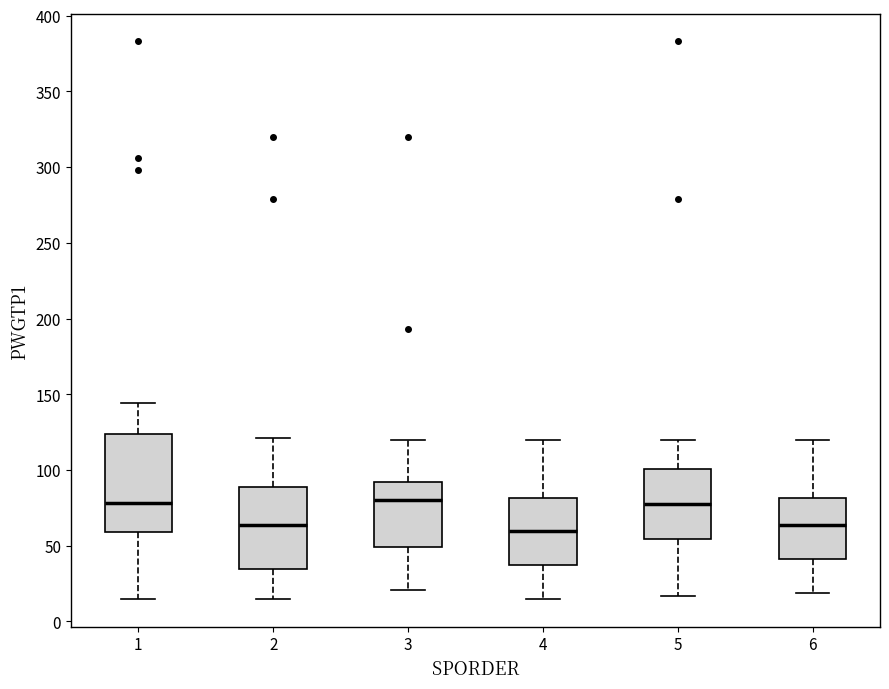

Reading left to right, transcribe this box plot: for each box, give where its median line is, the range the box spans, and where its two whiskers end, as read against the y-axis. The values are not printed on the chart, so give them approximately, as read against the axis.

1: median 80, box 60 to 125, whiskers 15 to 145
2: median 65, box 35 to 90, whiskers 15 to 120
3: median 80, box 50 to 90, whiskers 20 to 120
4: median 60, box 35 to 80, whiskers 15 to 120
5: median 80, box 55 to 100, whiskers 15 to 120
6: median 65, box 40 to 80, whiskers 20 to 120